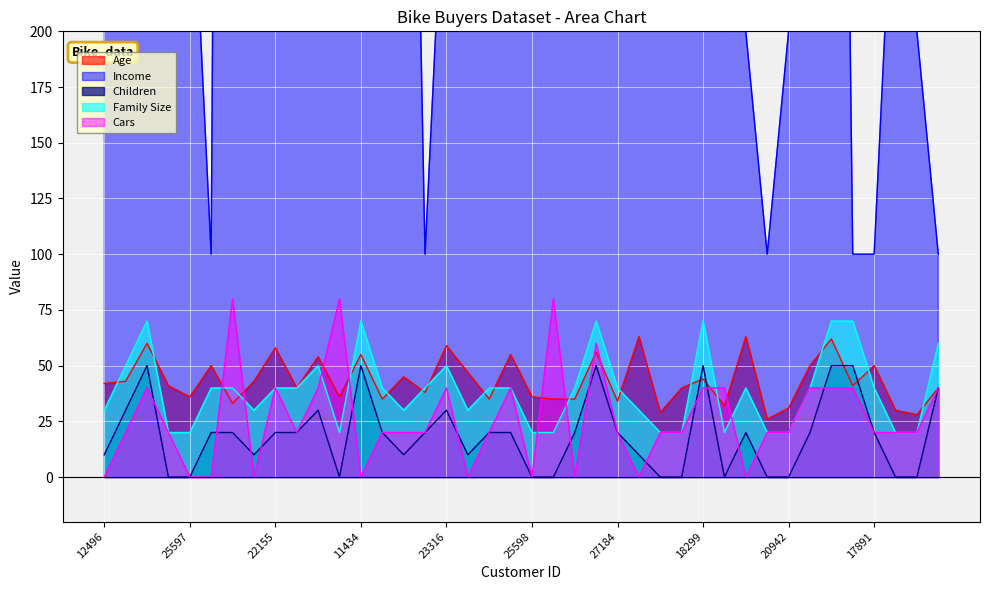

True or false: Family Size has more than 2 interior local peaks.

True